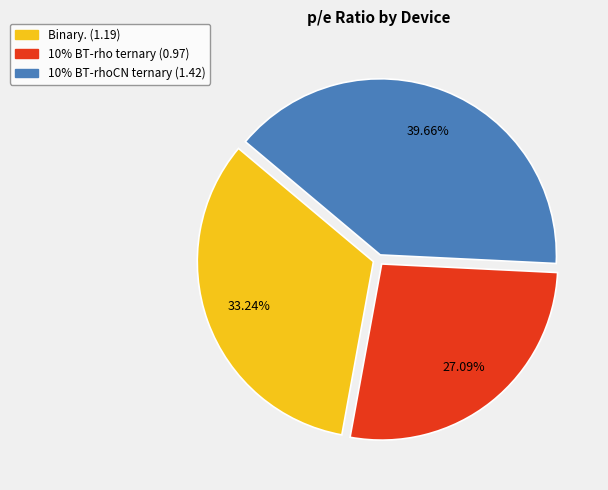

Combined, do 10% BT-rho ternary and 10% BT-rhoCN ternary account for over 50%?

Yes